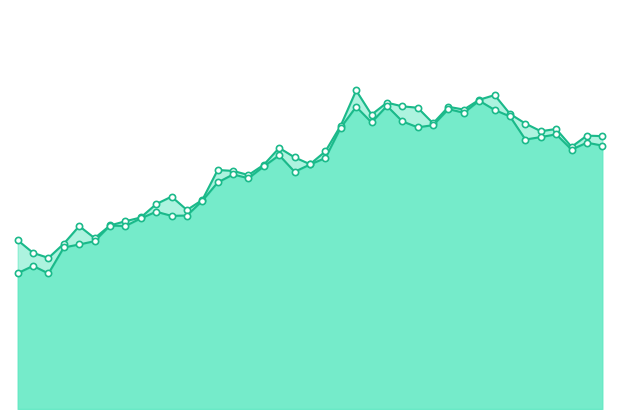

Which series has the largest total across all categories?

high